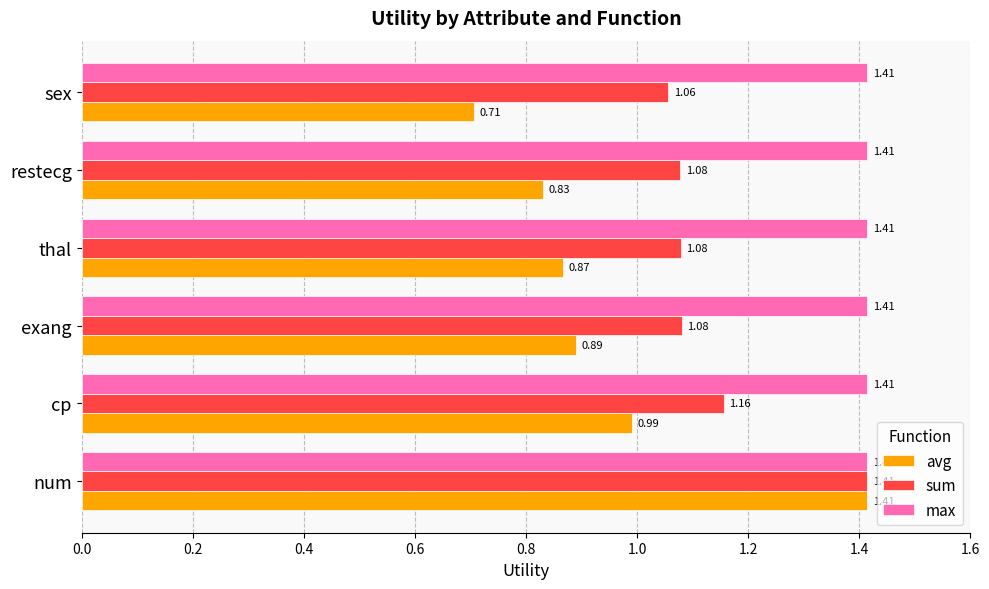

List the series in order of their overall mean, highest first.

max, sum, avg